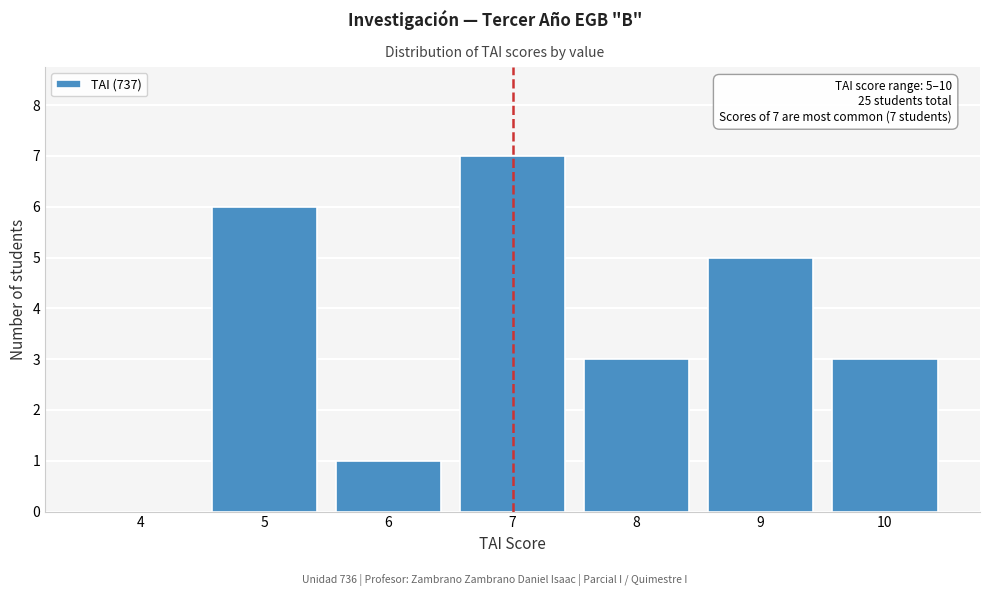

Reading left to right, list all the values displayed in this chart.

4=0	5=6	6=1	7=7	8=3	9=5	10=3